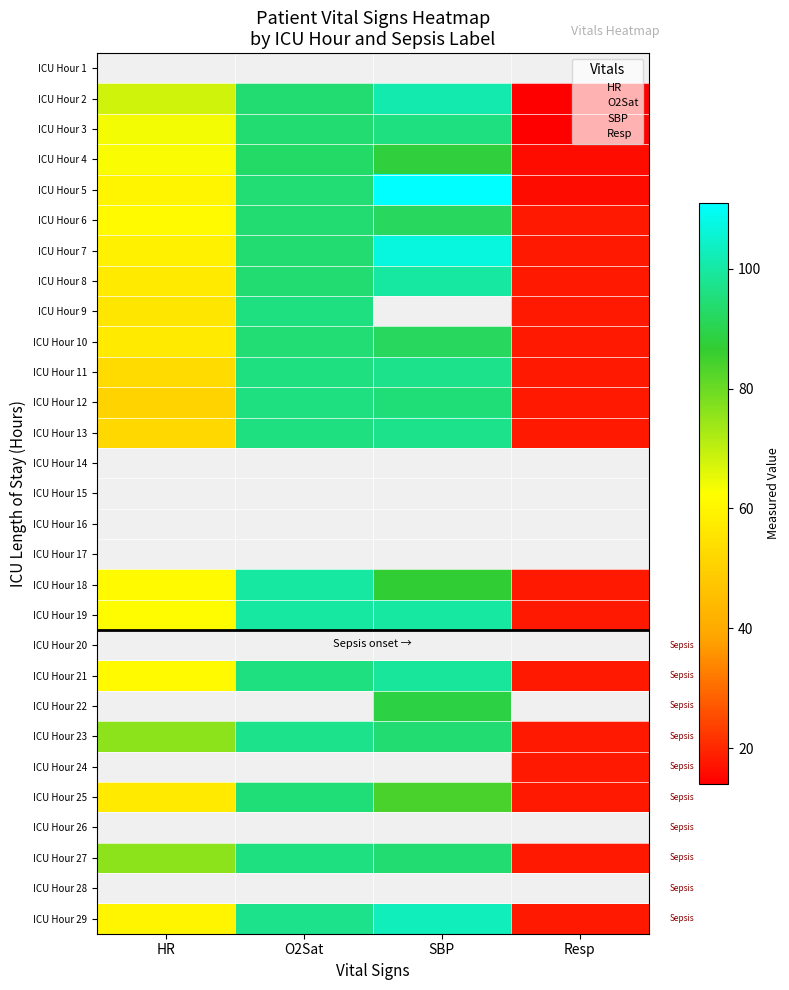

Where is ICU Hour 8 nearest to the value 59?

HR